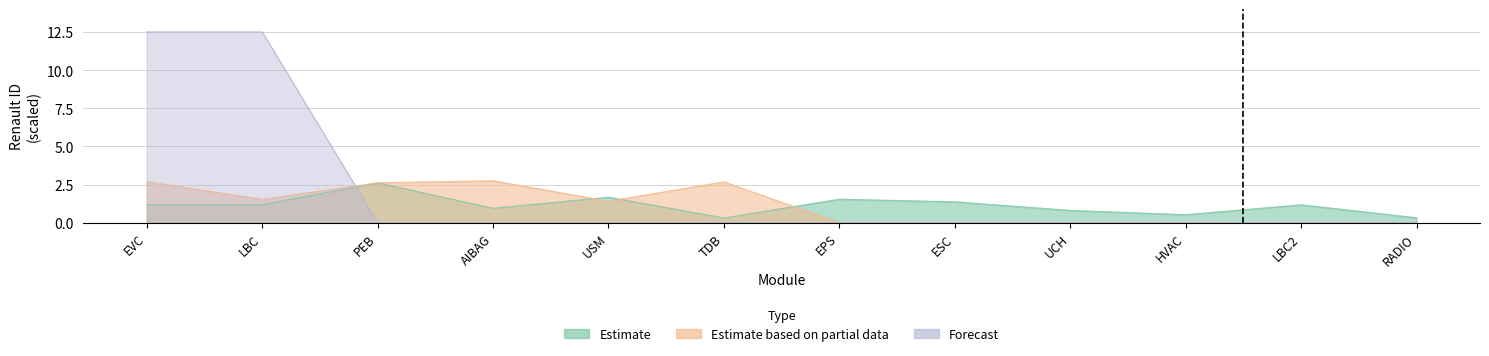

What value does the Estimate series have at ESC?

1.4